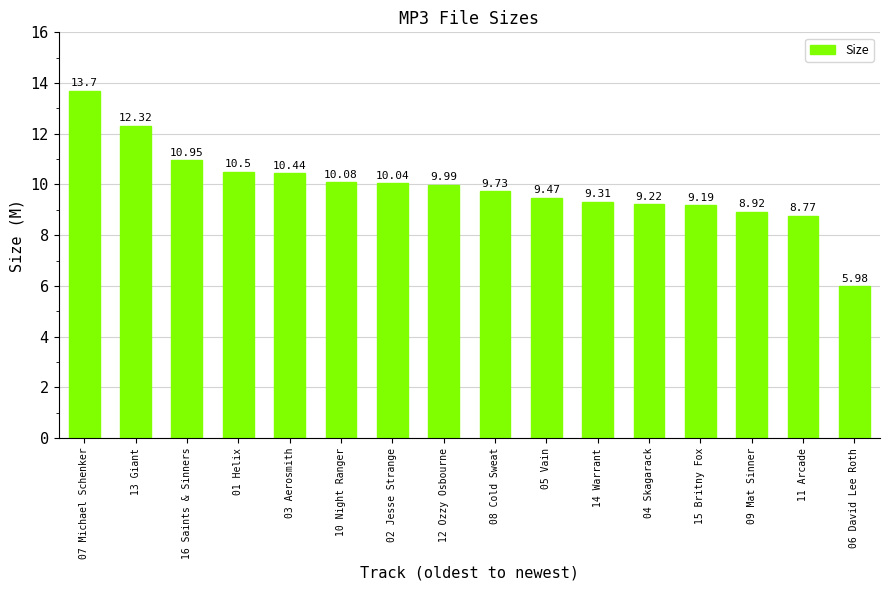

Between 01 Helix and 03 Aerosmith, which is larger?

01 Helix